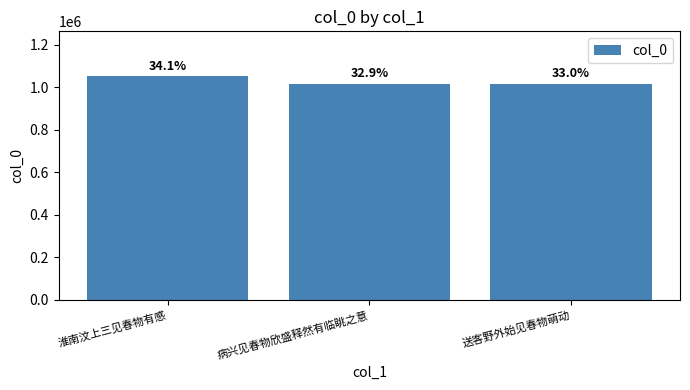

What position from the left is 送客野外始见春物萌动?

3